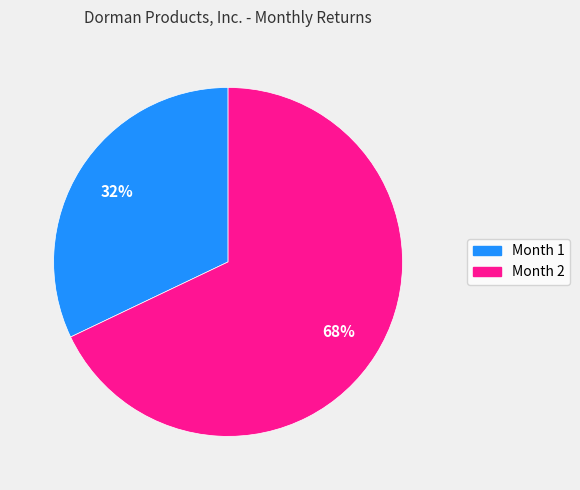

Which category has the smallest portion of the pie?

Month 1